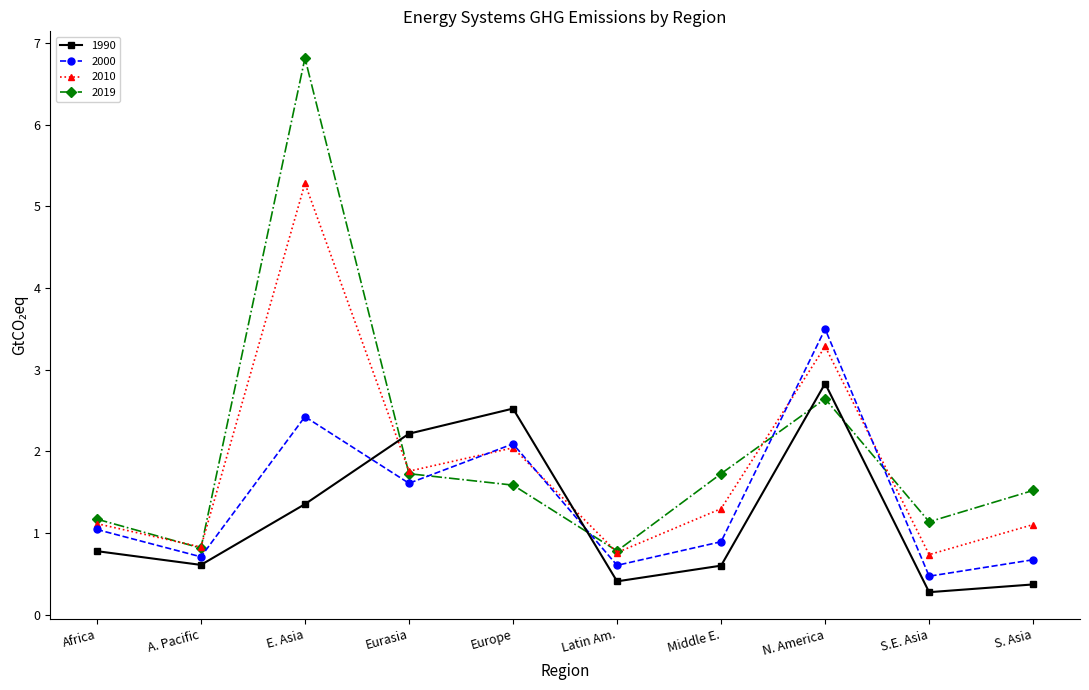

At how many categories does at least one series exceed 6?

1